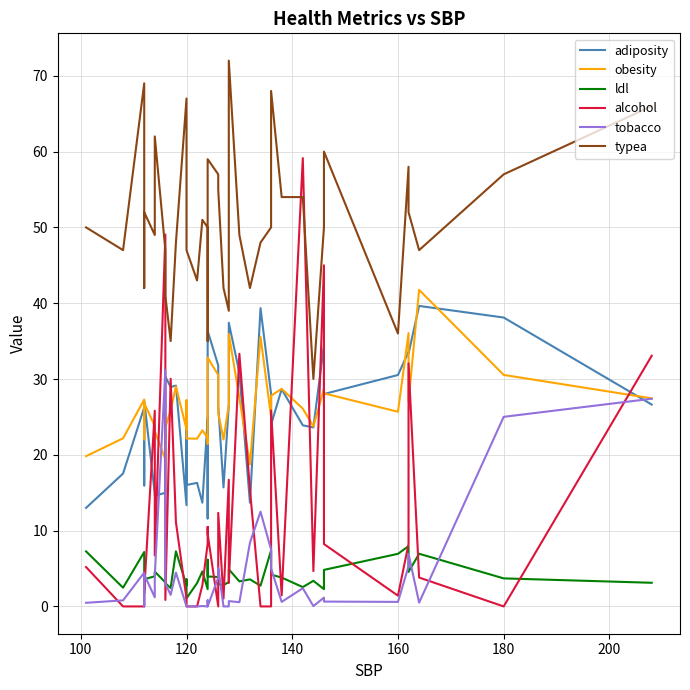

How many lines are shown in the chart?

6